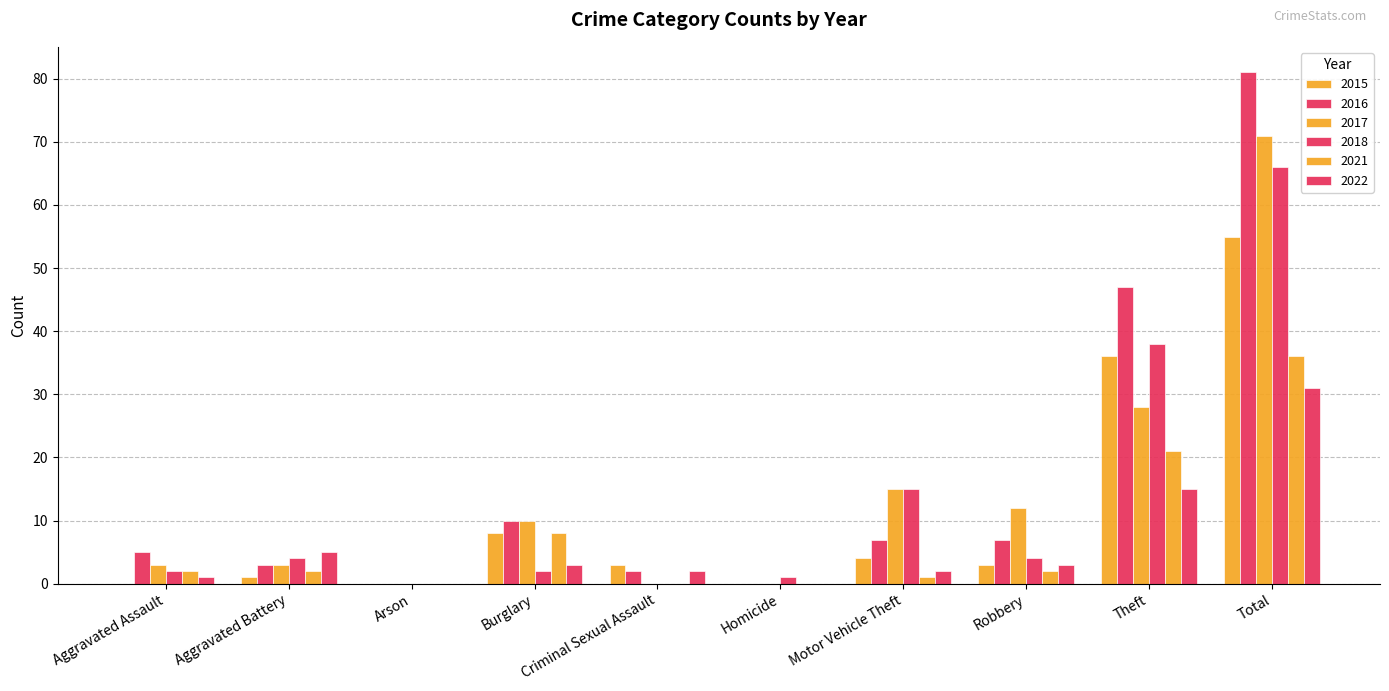

Reading left to right, what are all the values shown in this chart?

2015: 0	1	0	8	3	0	4	3	36	55
2017: 3	3	0	10	0	0	15	12	28	71
2021: 2	2	0	8	0	0	1	2	21	36
2016: 5	3	0	10	2	0	7	7	47	81
2018: 2	4	0	2	0	1	15	4	38	66
2022: 1	5	0	3	2	0	2	3	15	31